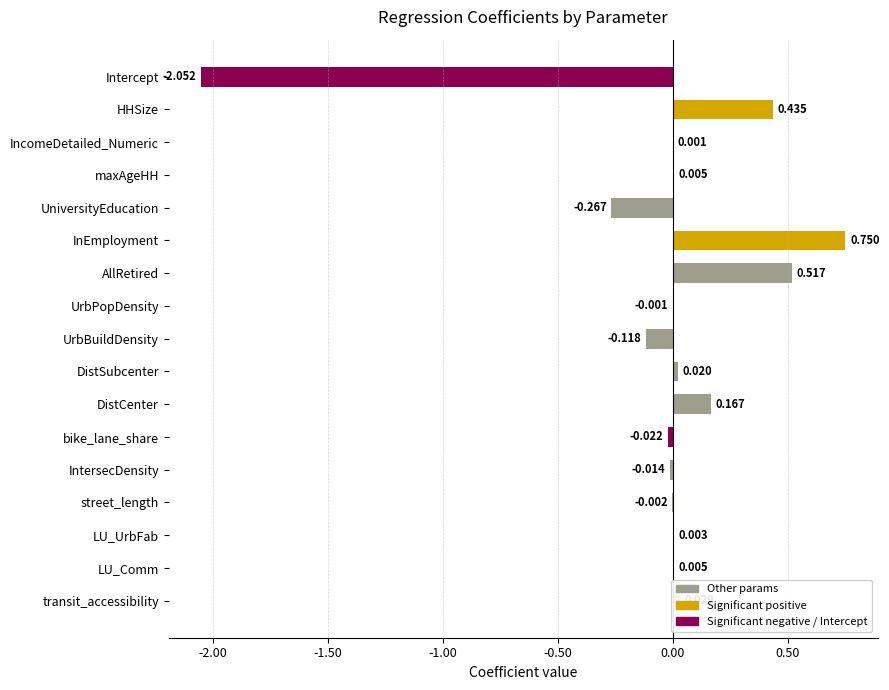

At which category does the chart reach its peak across all series?

InEmployment